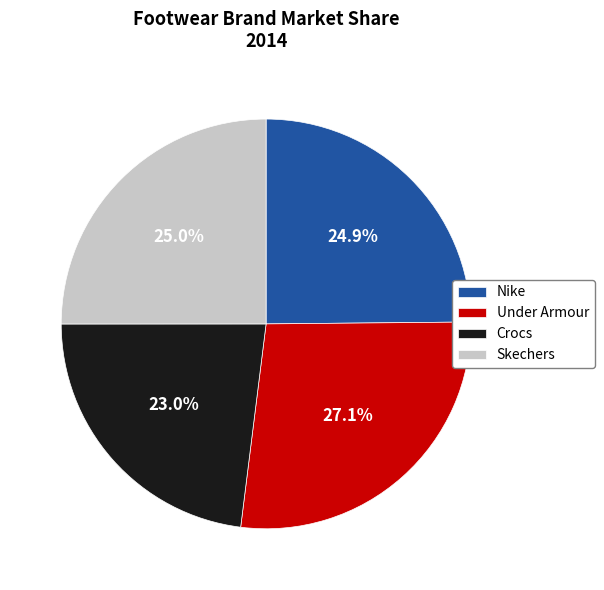

Count the number of slices in the pie.

4